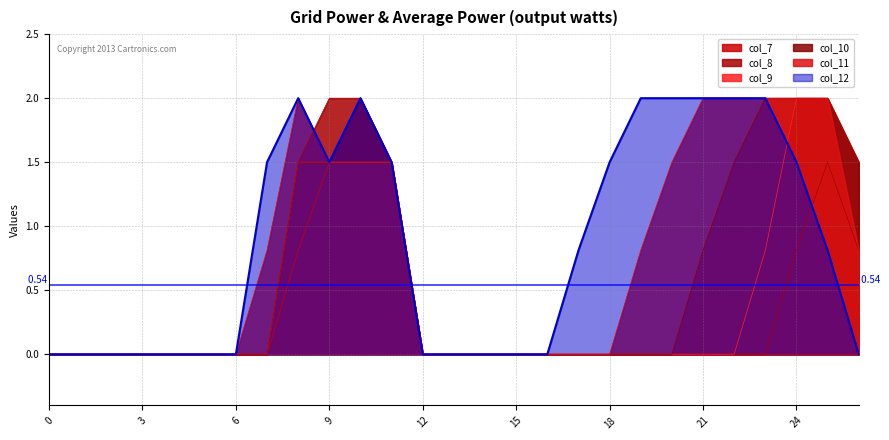

True or false: col_7 and col_12 cross at least once.

False